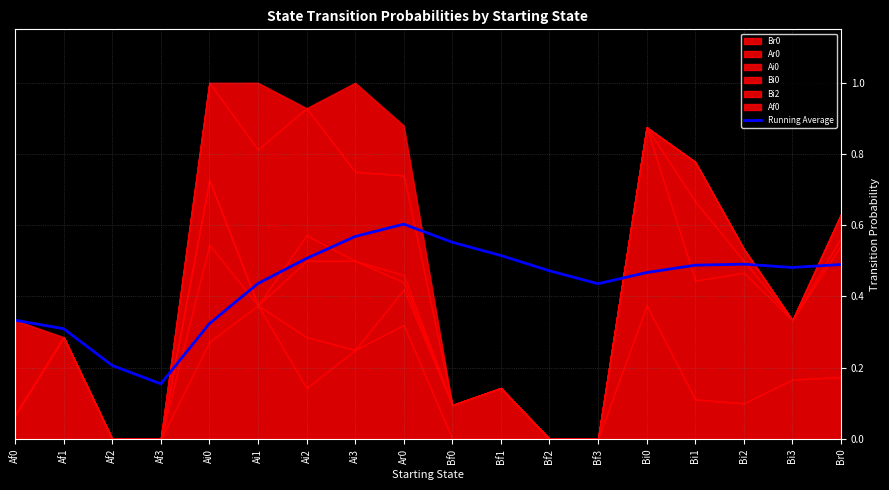

List the labels in order of value, smallest first.

Af3, Af2, Af1, Ai0, Af0, Bf3, Ai1, Bi0, Bf2, Bi3, Bi1, Br0, Bi2, Ai2, Bf1, Bf0, Ai3, Ar0